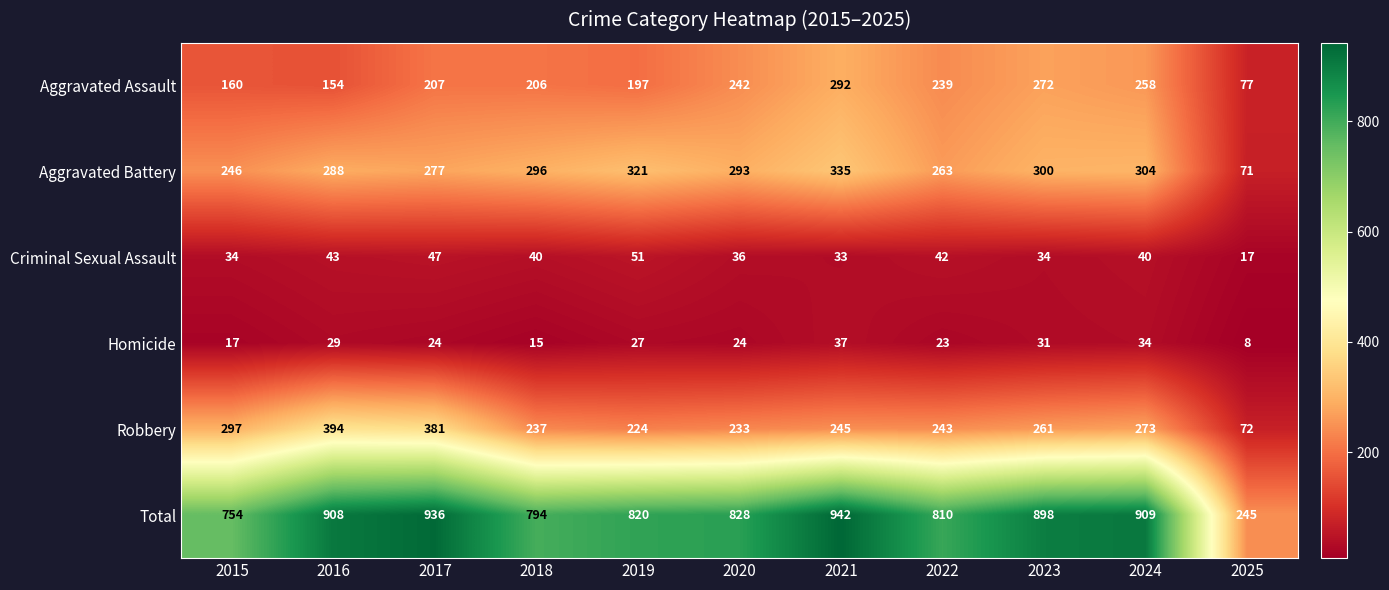

Read the Aggravated Battery value at 2025, to the nearest 50.

50